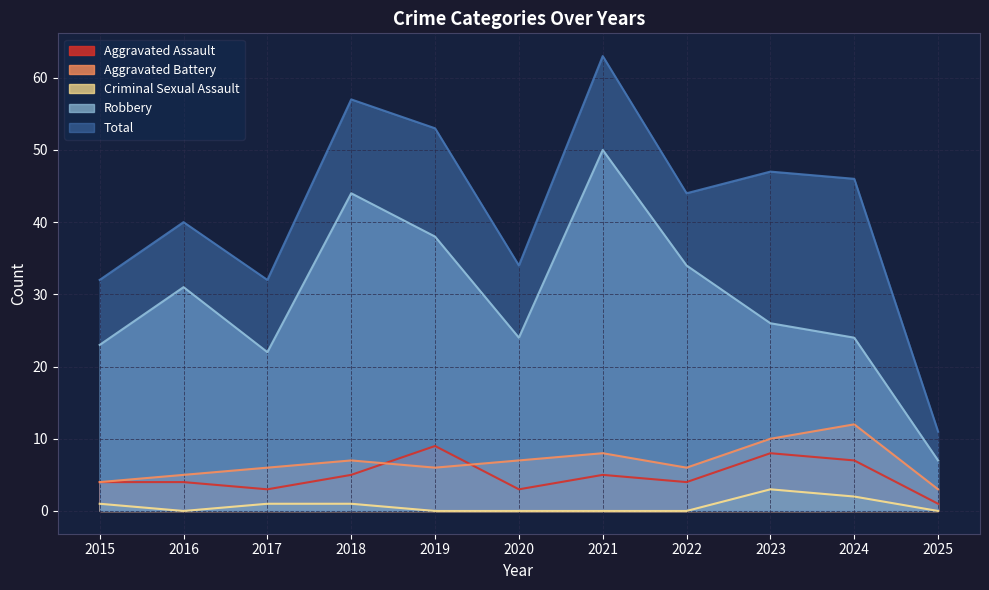

What is the value of the Aggravated Assault point at the 4th from the left?

5